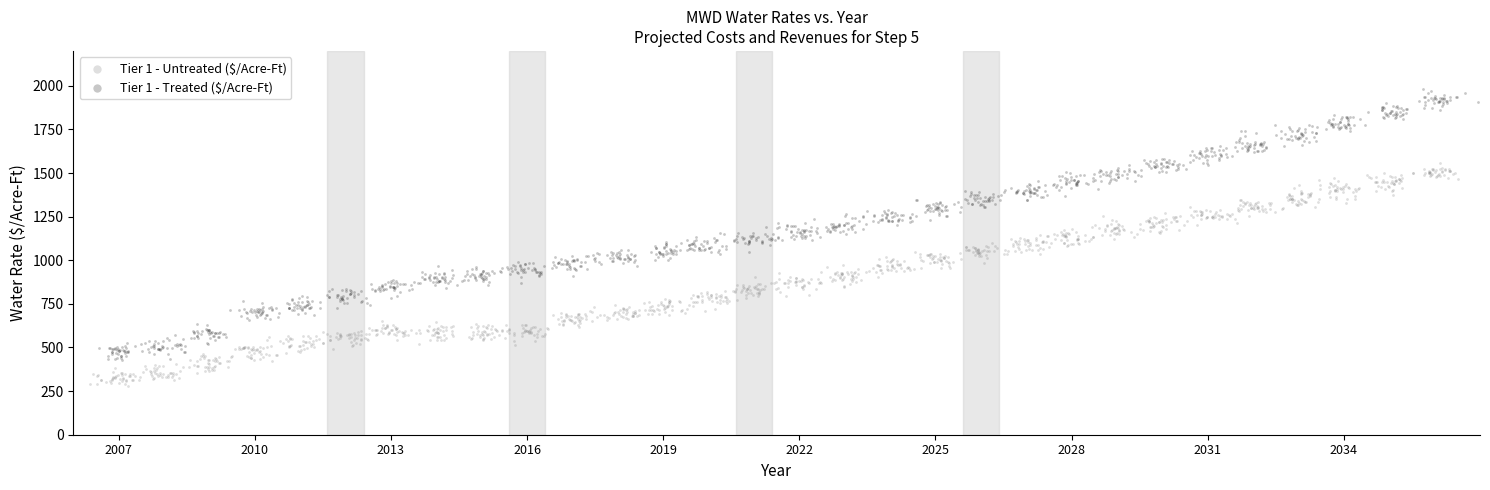

Which series reaches the minimum Y coordinate?

Tier 1 - Untreated ($/Acre-Ft)